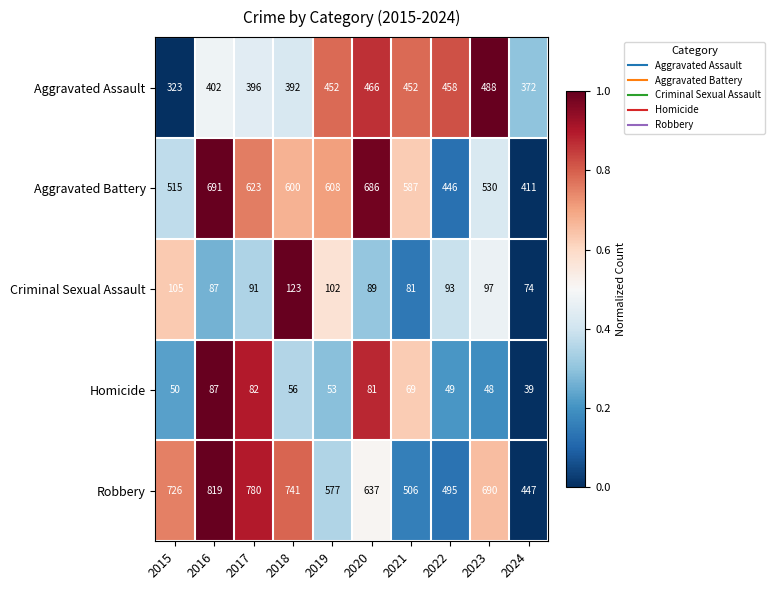

Rank the series at 2015 from highest to lowest value.

Robbery, Aggravated Battery, Aggravated Assault, Criminal Sexual Assault, Homicide